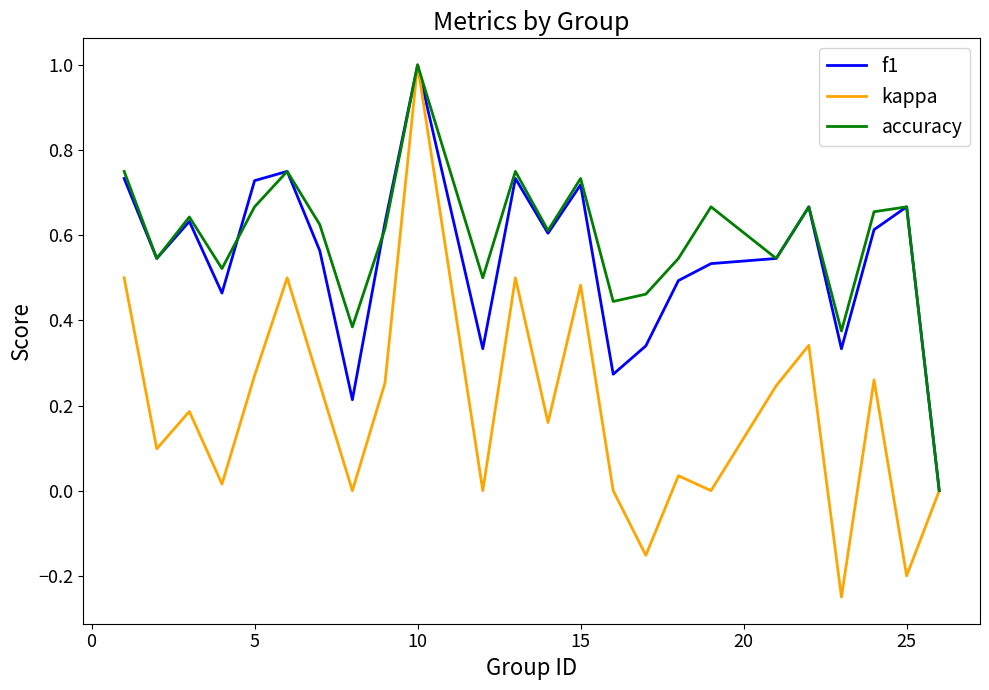

What is the highest value of the kappa series?

1.0